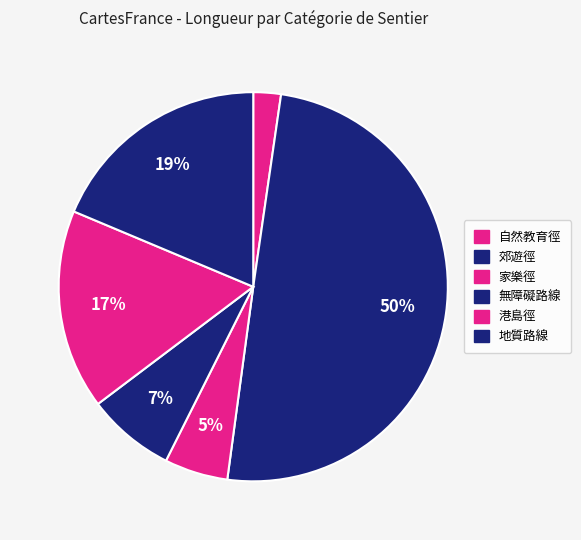

Count the number of slices in the pie.

6